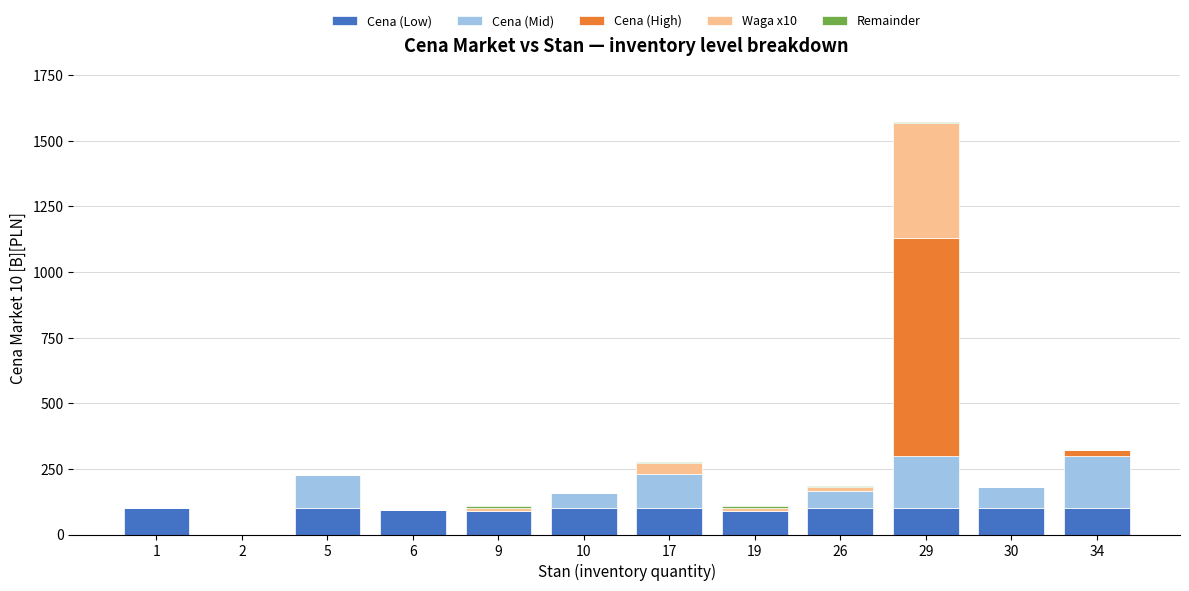

Are the bars horizontal?

No